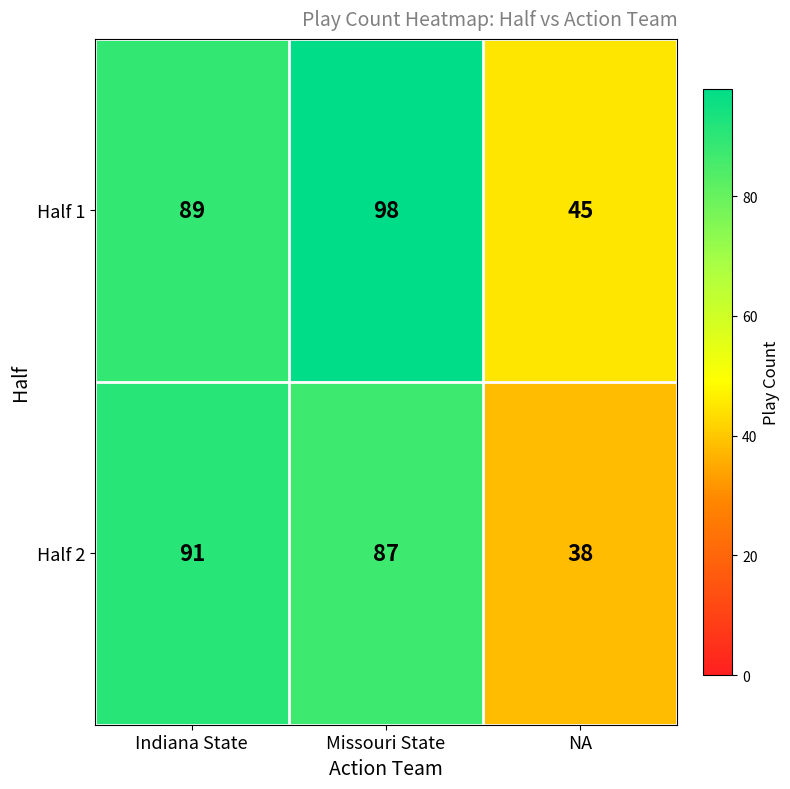

Which series changed the most between Indiana State and NA?

Half 2